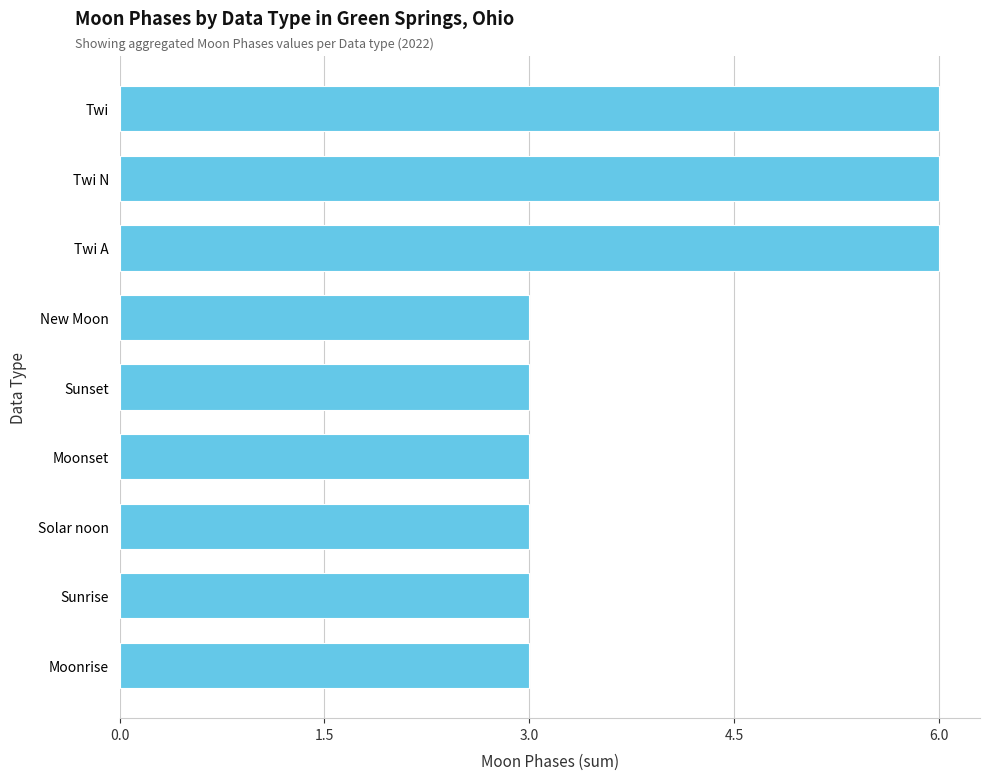

What is the approximate value at Twi?

6